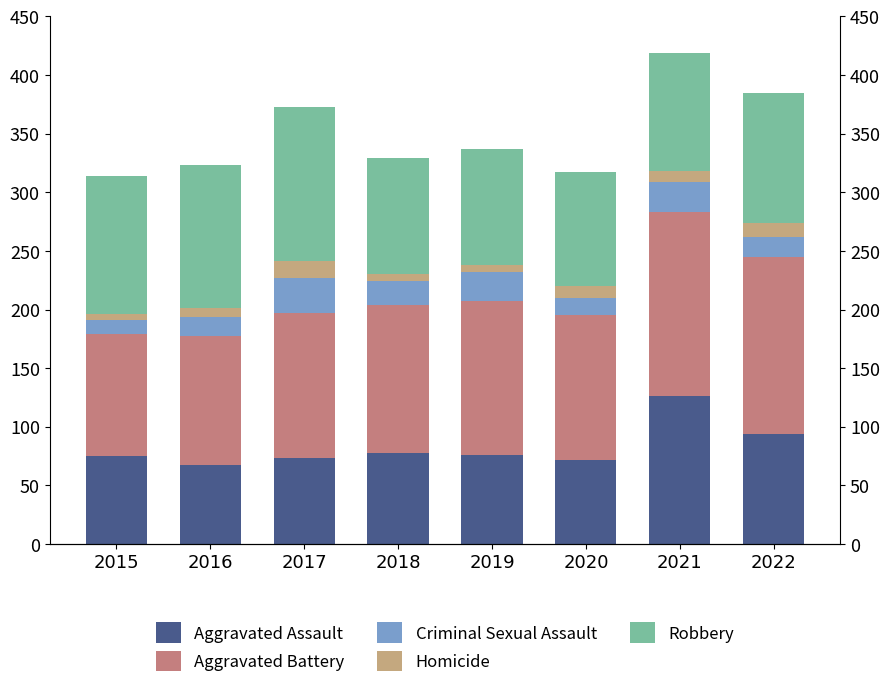

What are all the series names shown in the legend?

Aggravated Assault, Aggravated Battery, Criminal Sexual Assault, Homicide, Robbery